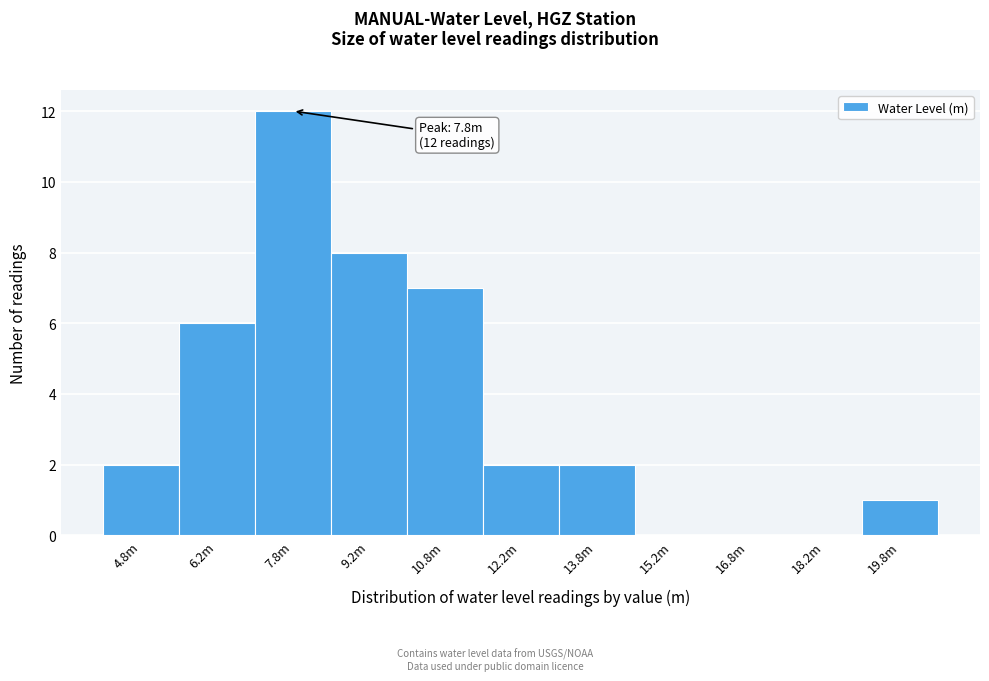

Reading right to left, what are all the values shown in this chart?

19.8m=1	18.2m=0	16.8m=0	15.2m=0	13.8m=2	12.2m=2	10.8m=7	9.2m=8	7.8m=12	6.2m=6	4.8m=2